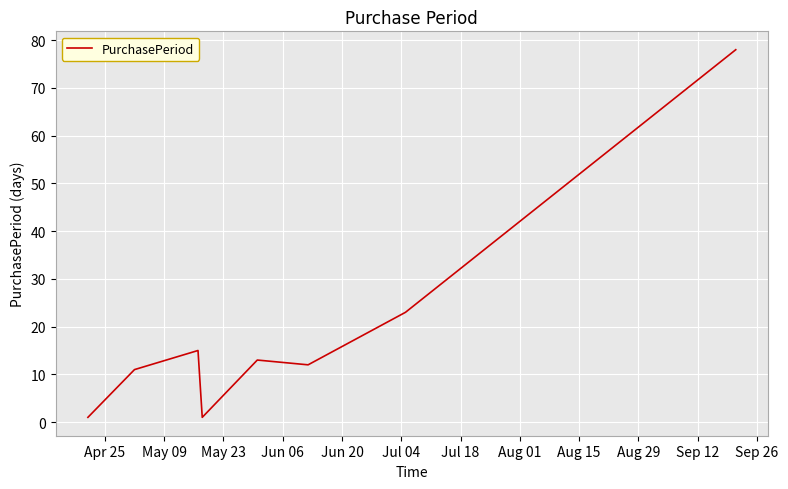

How many categories are shown in the chart?

8